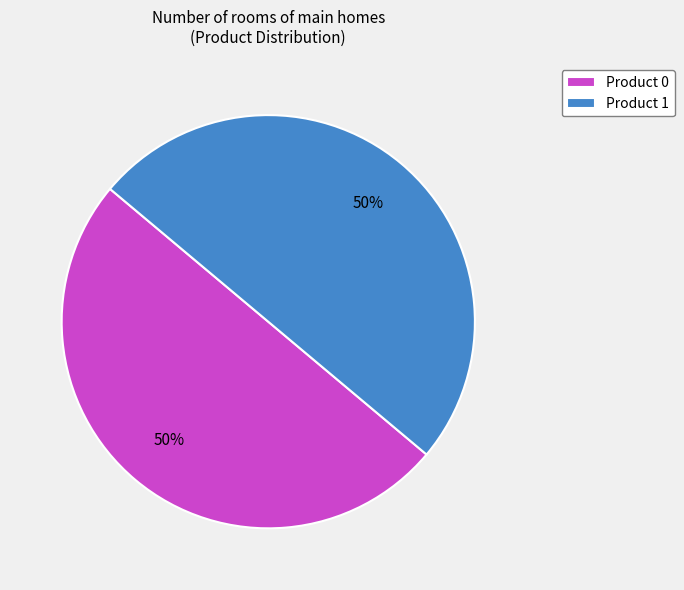

The Product 1 slice represents 50% of the pie. True or false?

True